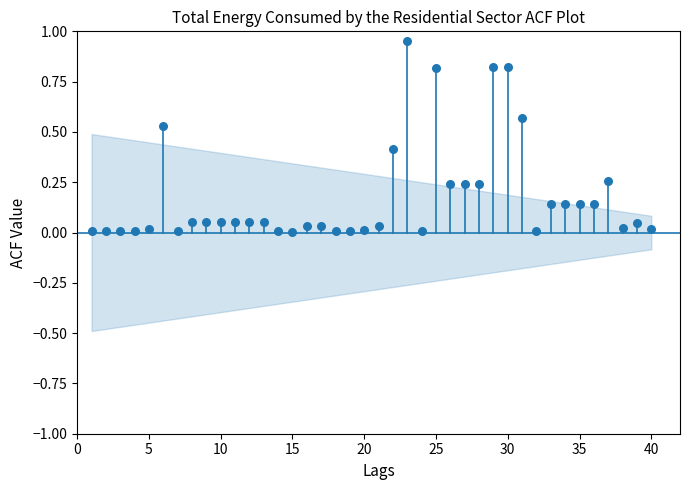

What is the range of X values (max minus min)?

39.0